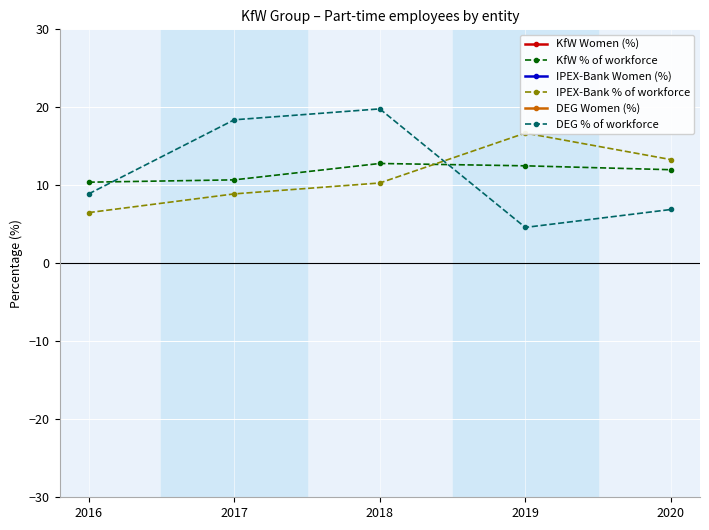

The IPEX-Bank % of workforce series shows 8.9 at 2017. True or false?

True